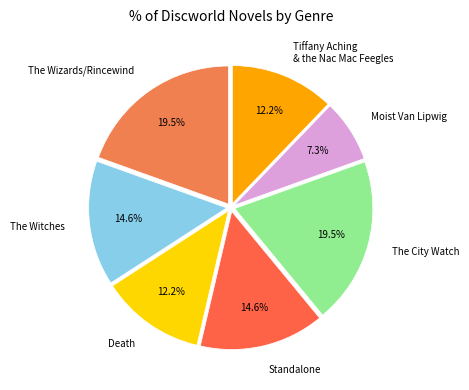

Is there a majority slice in this chart?

No